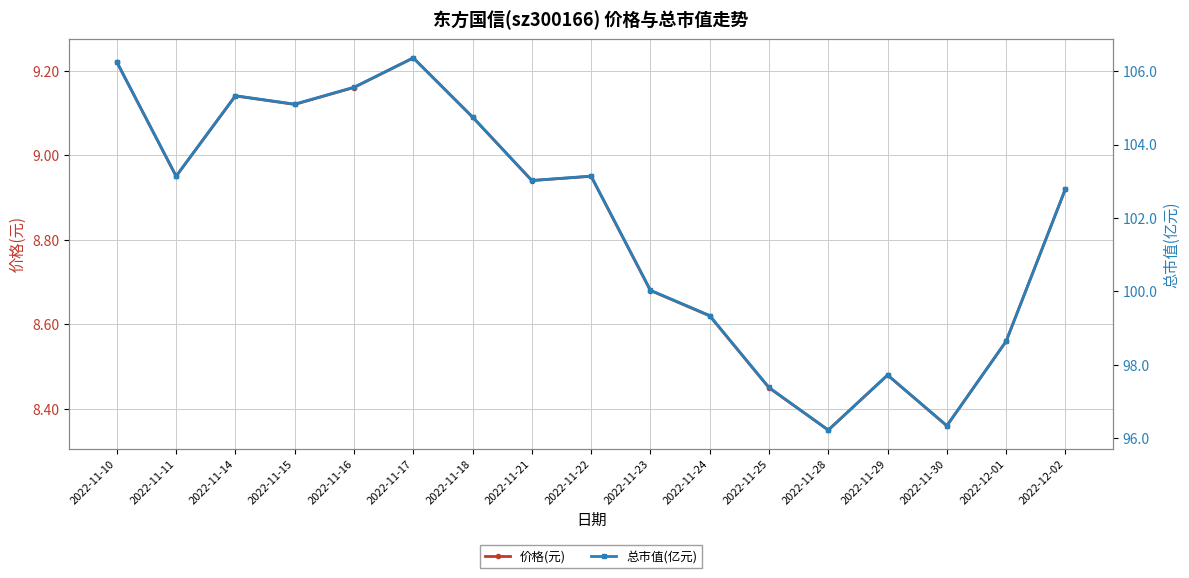

What is the value of the 价格(元) point at the 13th from the left?

8.3